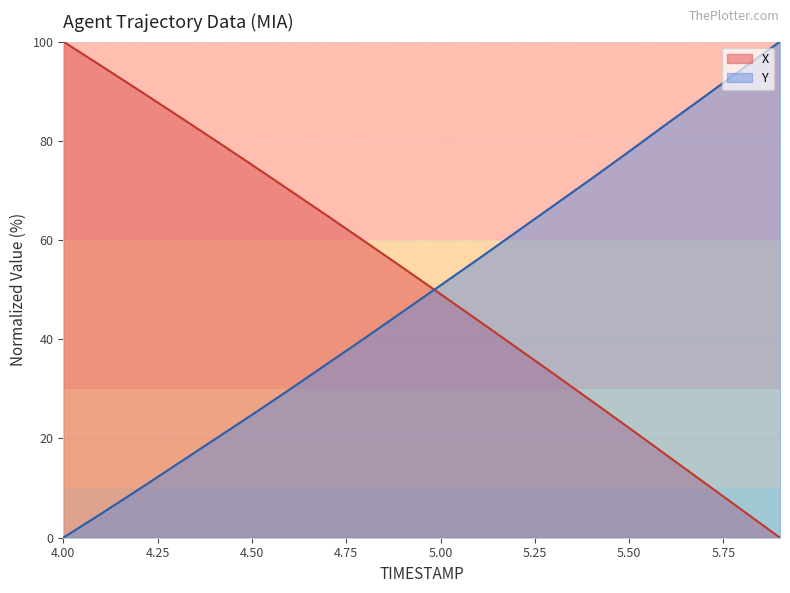

Reading left to right, transcribe all the data shown in this chart.

TIMESTAMP: 4.0=100.0	4.1=95.1	4.2=90.2	4.3=85.3	4.4=80.2	4.5=75.2	4.6=70.0	4.7=64.9	4.8=59.7	4.9=54.4	5.0=49.1	5.1=43.8	5.2=38.4	5.3=33.0	5.4=27.6	5.5=22.1	5.6=16.6	5.7=11.1	5.8=5.5	5.9=0.0
X: 4.0=0.0	4.1=4.8	4.2=9.7	4.3=14.7	4.4=19.7	4.5=24.8	4.6=29.9	4.7=35.1	4.8=40.3	4.9=45.6	5.0=50.9	5.1=56.2	5.2=61.6	5.3=67.0	5.4=72.4	5.5=77.8	5.6=83.4	5.7=88.9	5.8=94.5	5.9=100.0